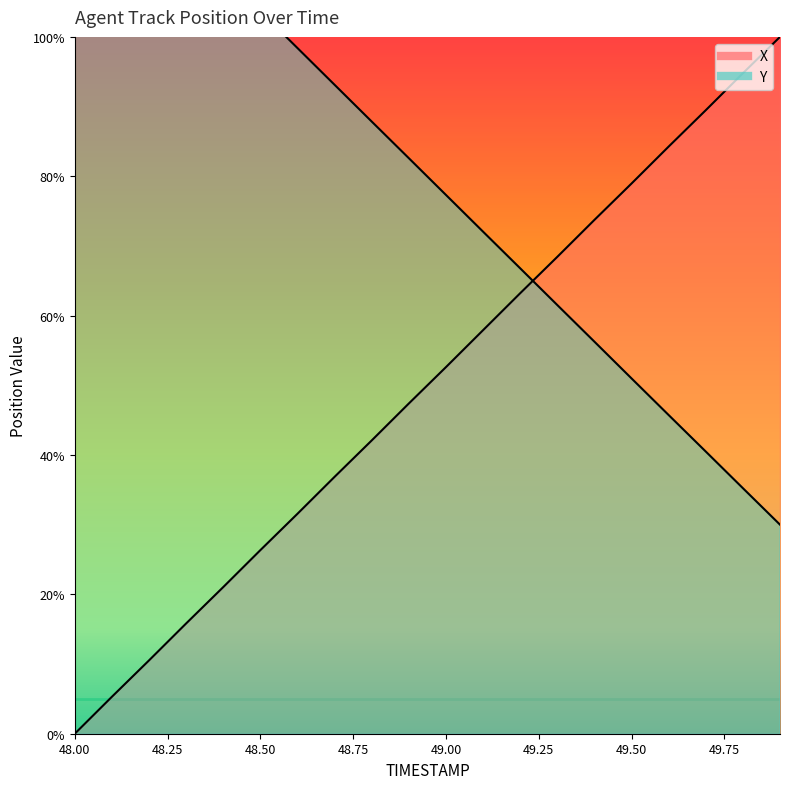

How many distinct data groups are displayed?

2